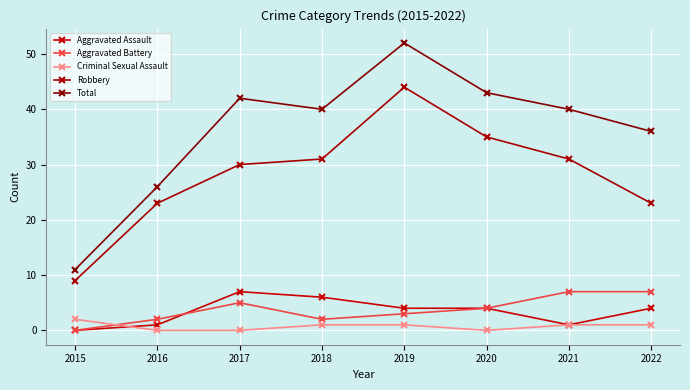

What is the maximum value for Aggravated Battery?

7